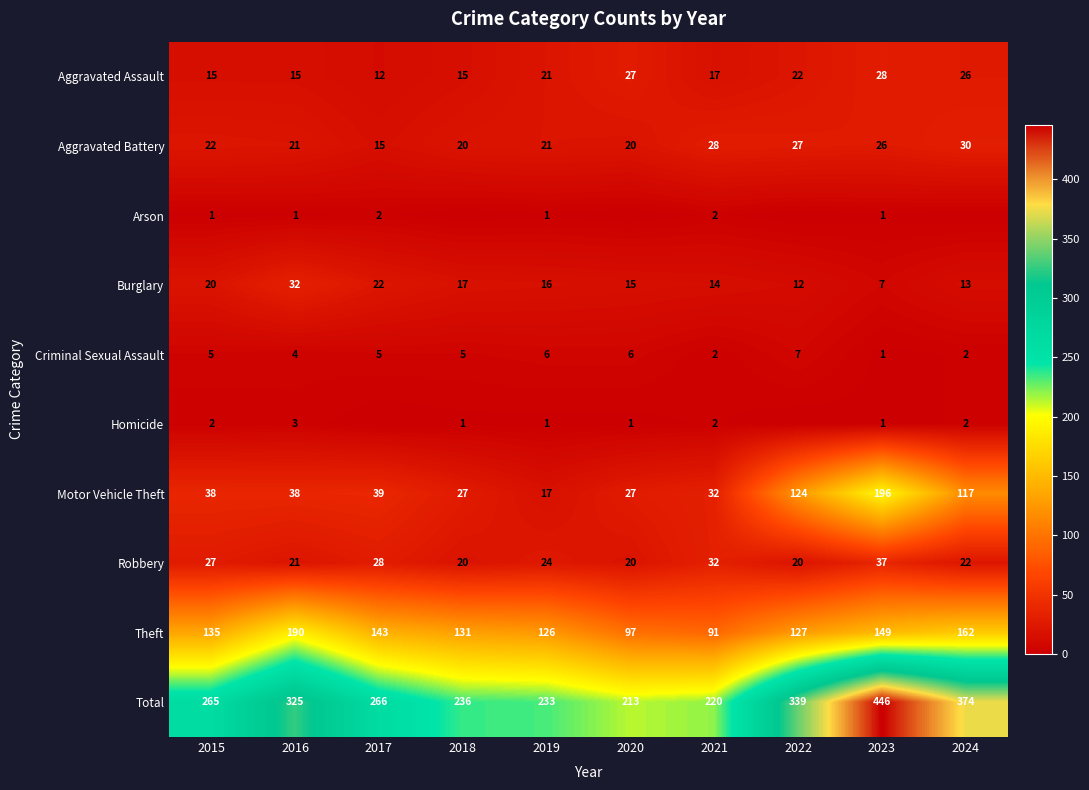

At which label does Aggravated Battery reach its peak?

2024